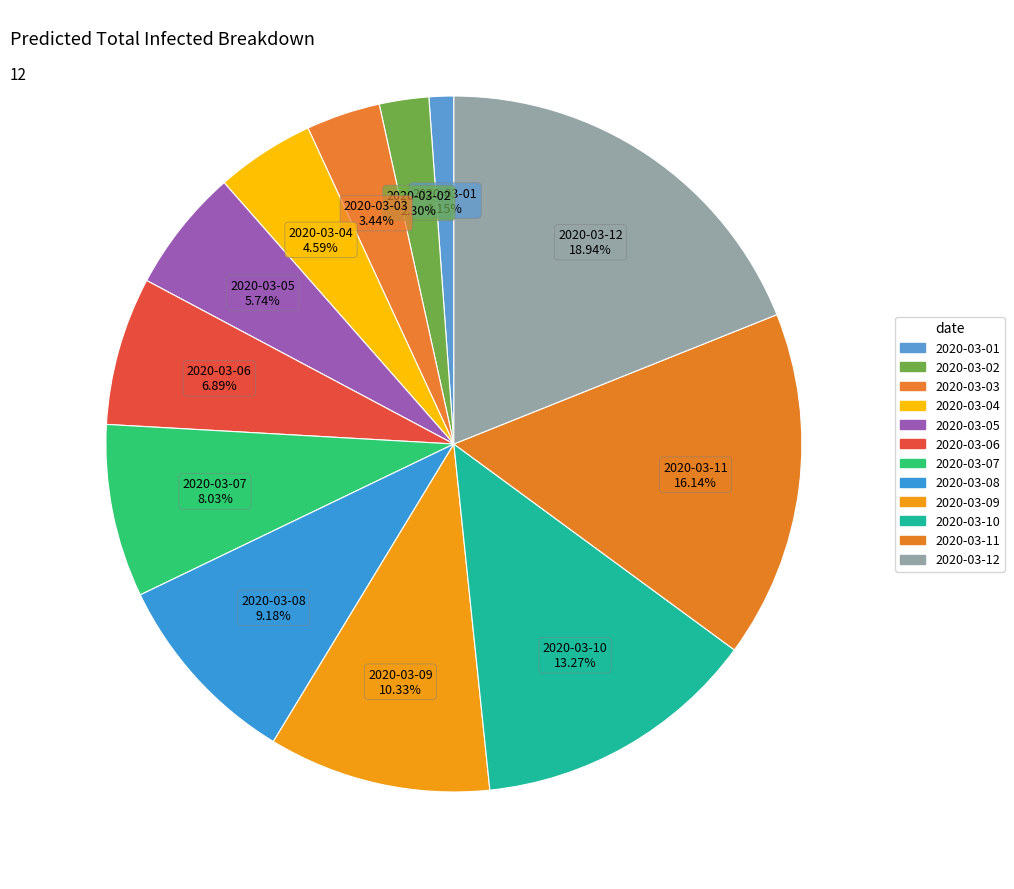

Rank the categories by value from highest to lowest.

2020-03-12, 2020-03-11, 2020-03-10, 2020-03-09, 2020-03-08, 2020-03-07, 2020-03-06, 2020-03-05, 2020-03-04, 2020-03-03, 2020-03-02, 2020-03-01